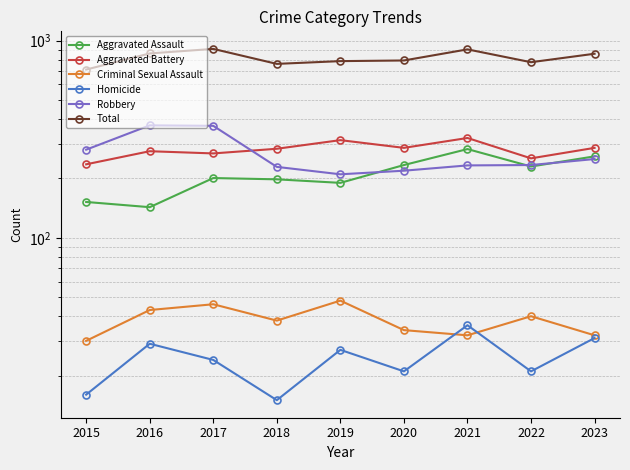

What is the value of the Homicide point at the 9th from the left?

31